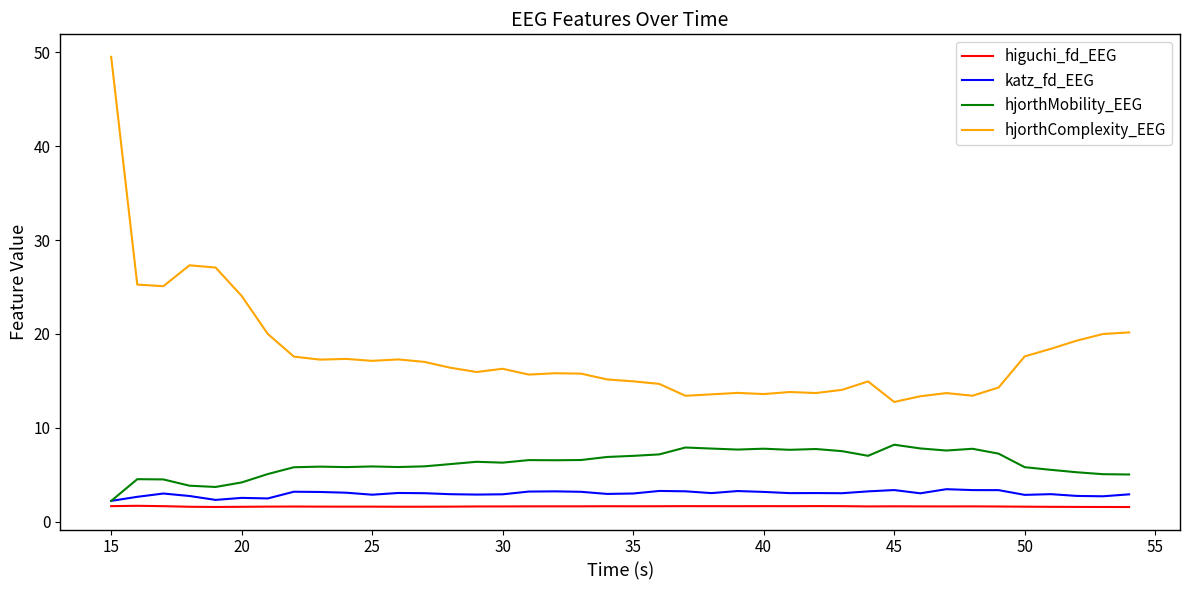

Does the chart display data point markers on the line(s)?

No